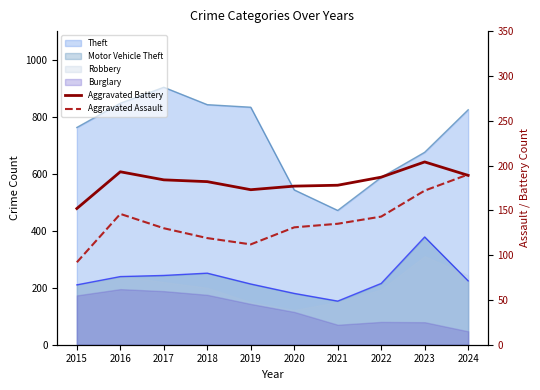

Reading left to right, extract all data points from this chart.

Aggravated Battery: 2015=152	2016=193	2017=184	2018=182	2019=173	2020=177	2021=178	2022=187	2023=204	2024=189
Aggravated Assault: 2015=92	2016=146	2017=130	2018=119	2019=112	2020=131	2021=135	2022=143	2023=172	2024=190